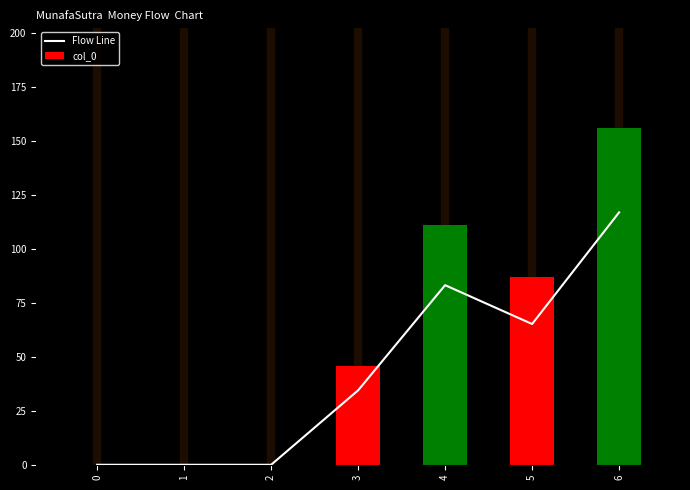

The value of col_0 at 5 is 87.0. True or false?

True